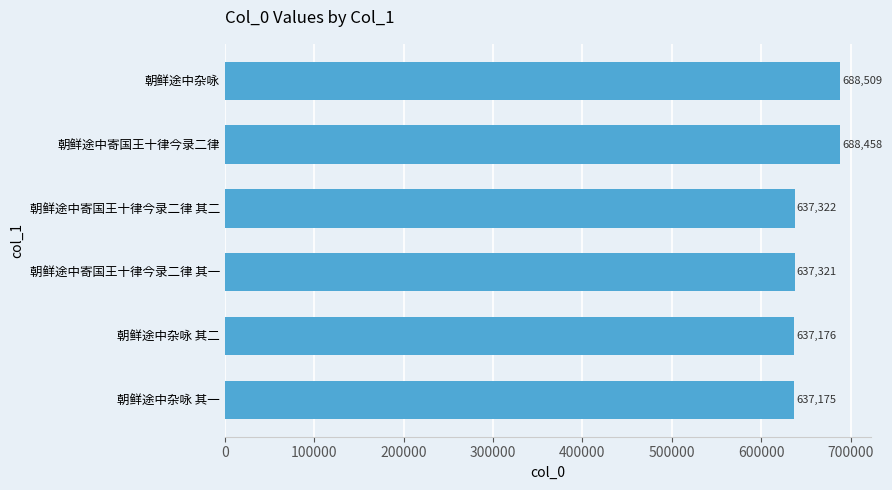

List the labels in order of value, smallest first.

朝鲜途中杂咏 其一, 朝鲜途中杂咏 其二, 朝鲜途中寄国王十律今录二律 其一, 朝鲜途中寄国王十律今录二律 其二, 朝鲜途中寄国王十律今录二律, 朝鲜途中杂咏